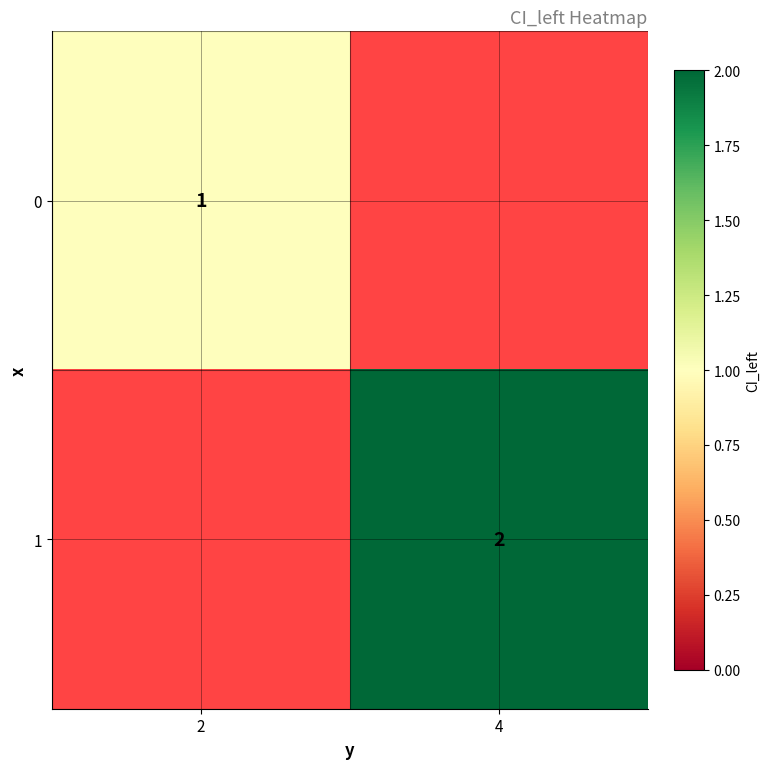

Is the value of 0 at 2 greater than the value of 1 at 4?

No